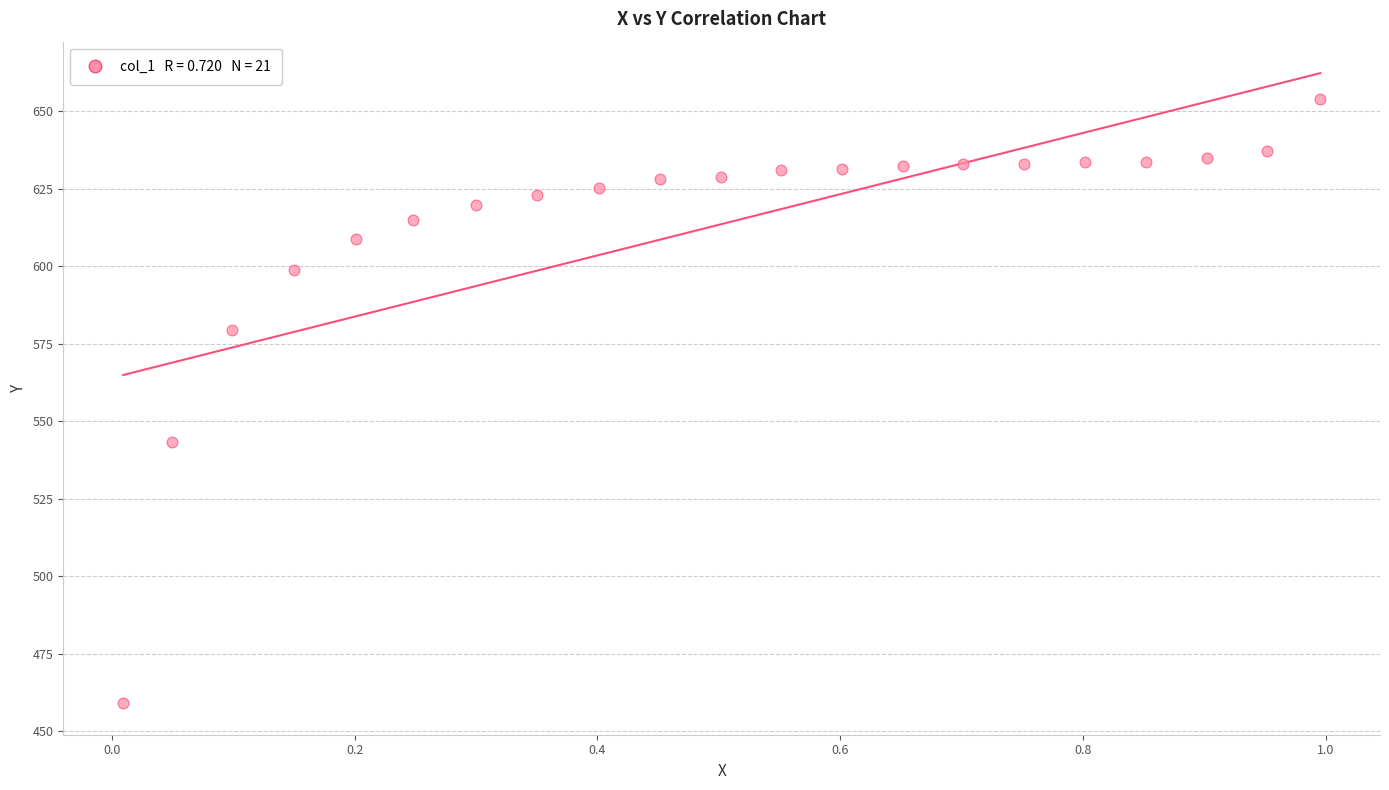

What is the range of Y values (max minus min)?

194.7